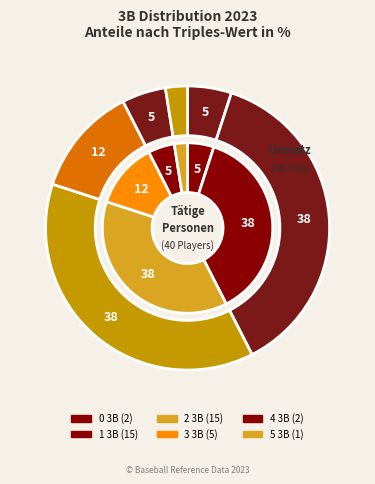

The 4 slice represents 1% of the pie. True or false?

False